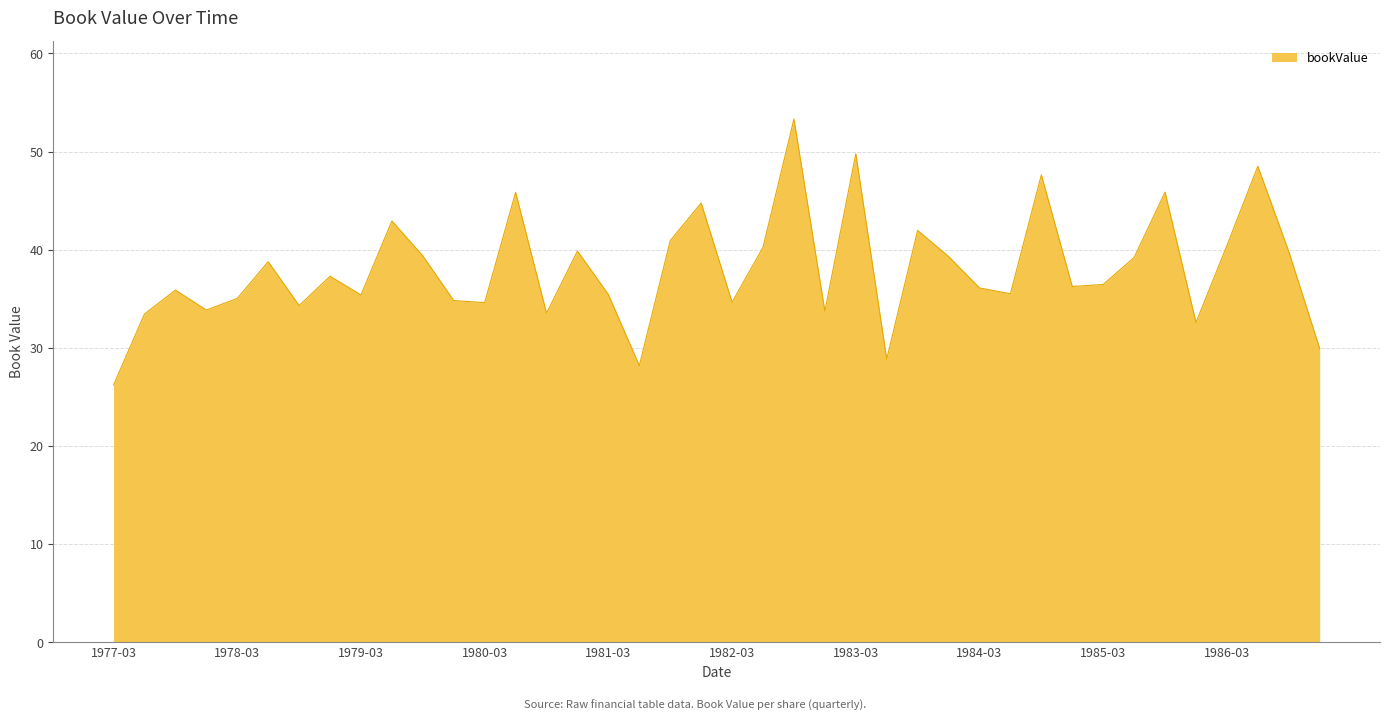

What is the difference between the maximum and minimum values?

27.1